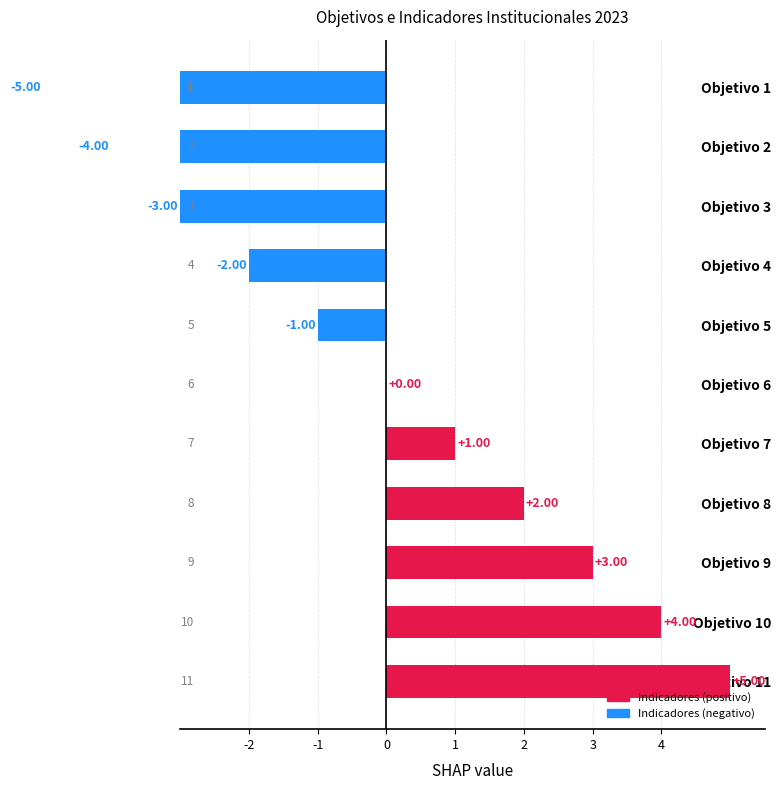

Count the number of categories in the chart.

11